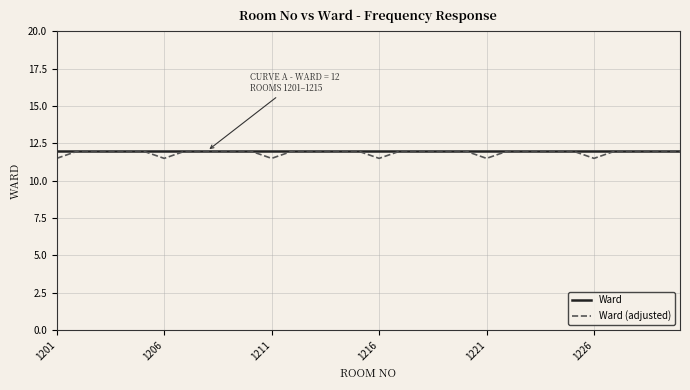

True or false: Ward has a value of 20.6 at 1221.

False